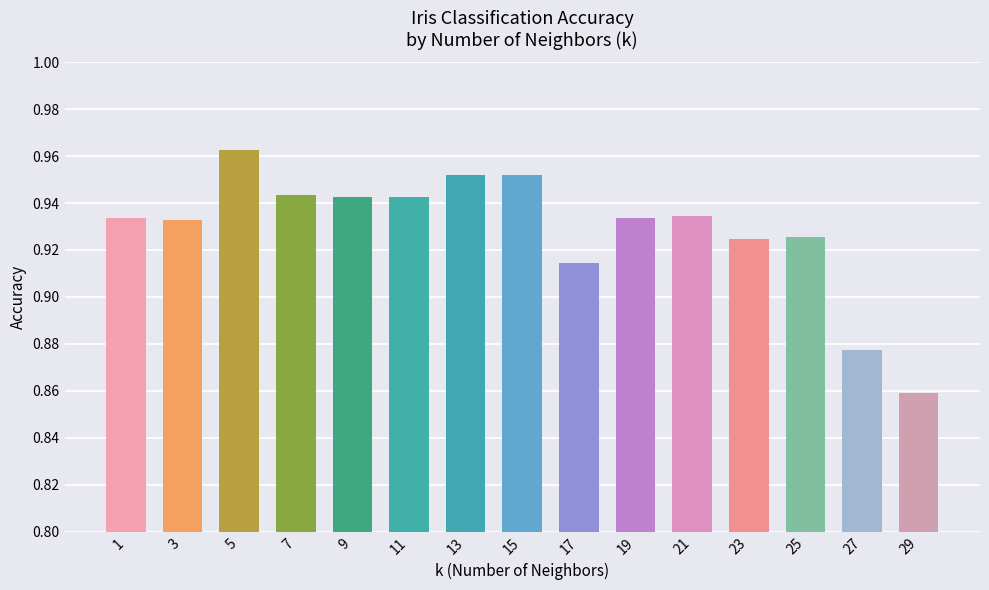

Which label corresponds to the smallest value in the chart?

29